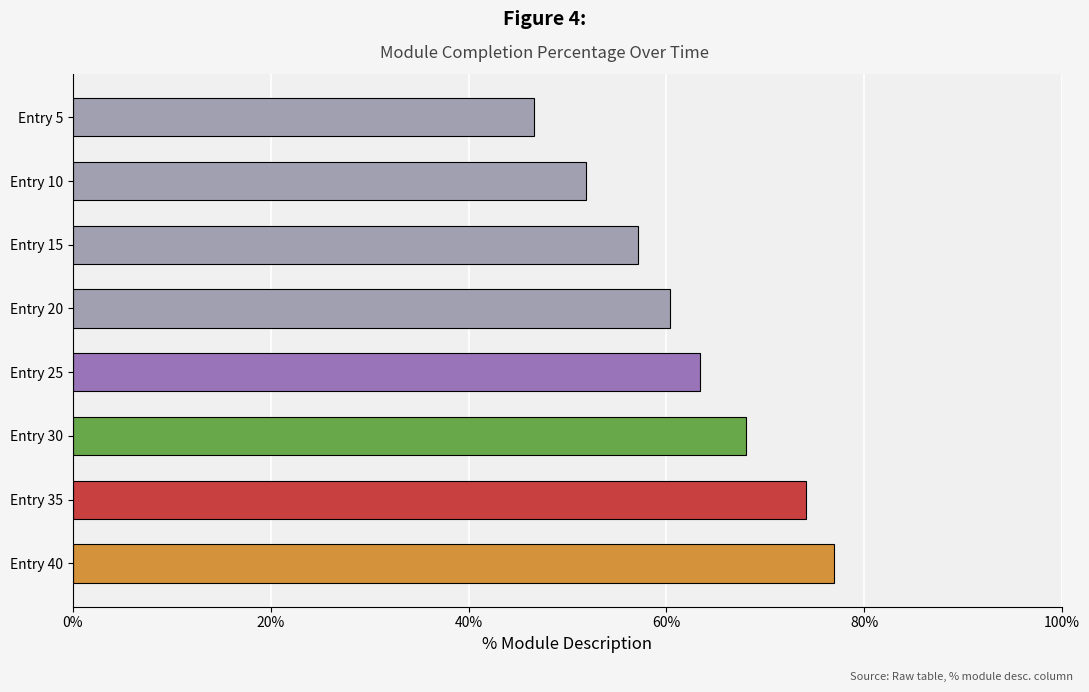

List the labels in order of value, smallest first.

Entry 5, Entry 10, Entry 15, Entry 20, Entry 25, Entry 30, Entry 35, Entry 40